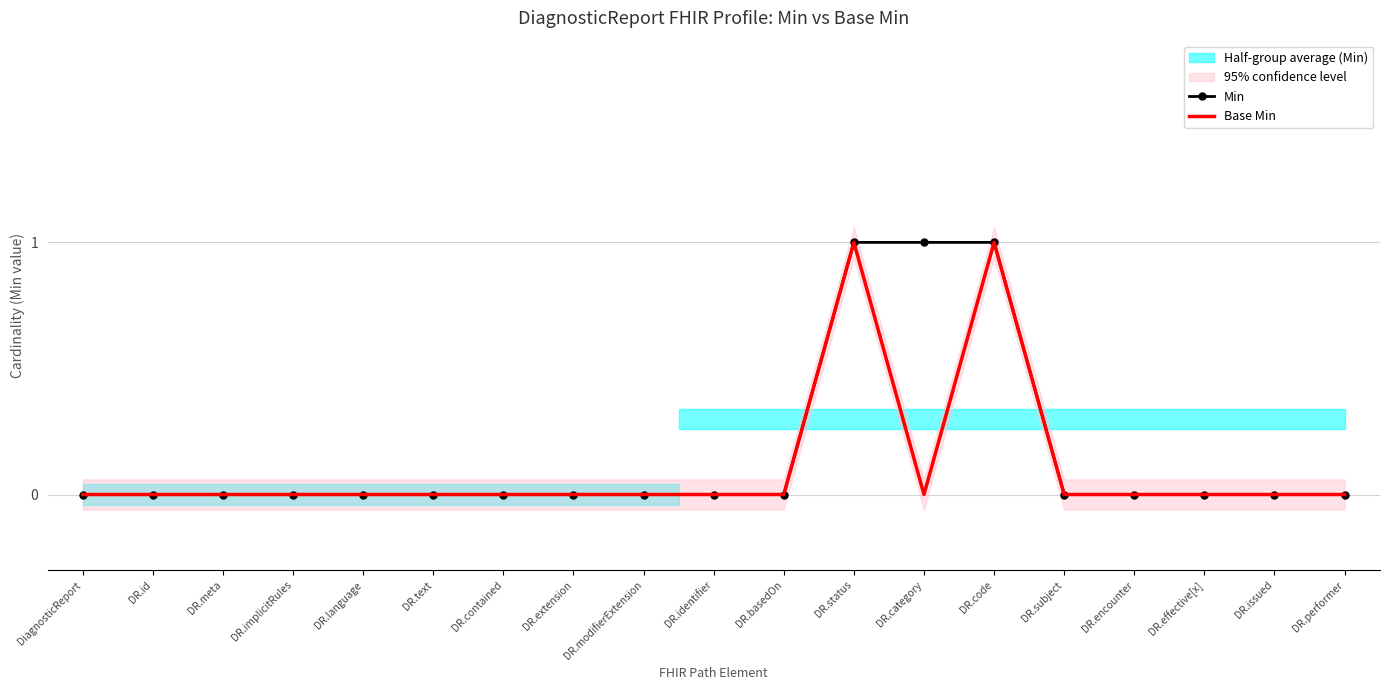

Is it true that Min equals 0 at DR.encounter?

True